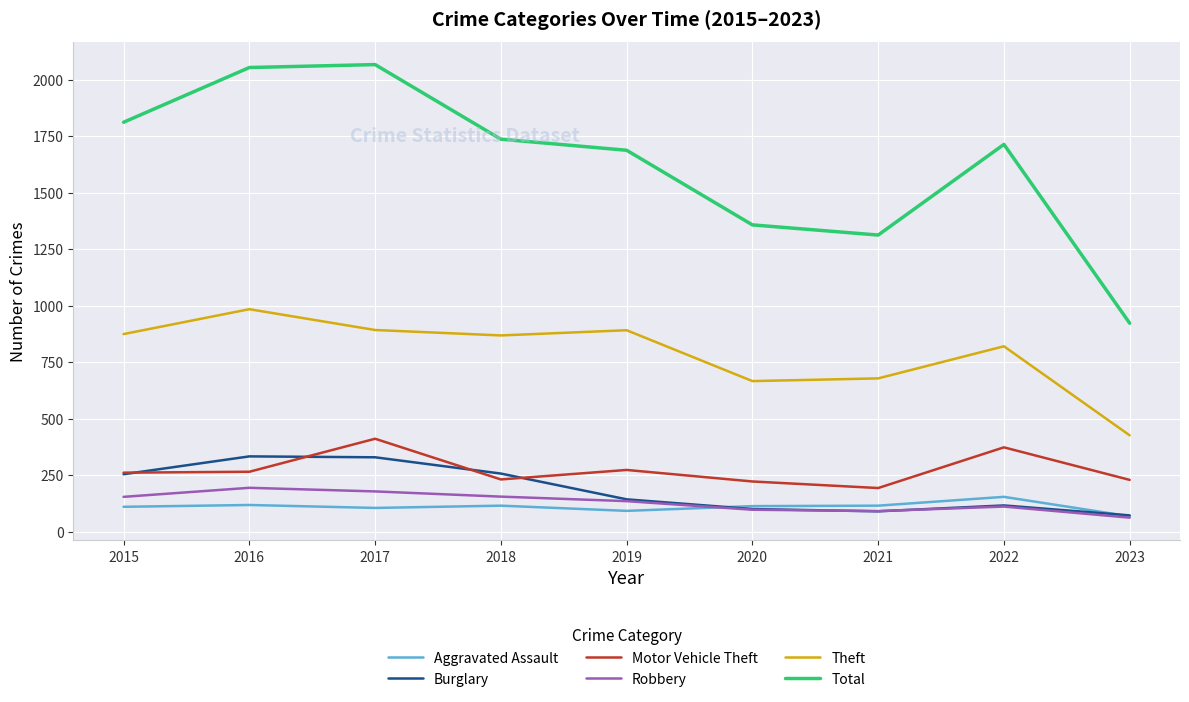

Where does the Theft series first go above 868?

2015